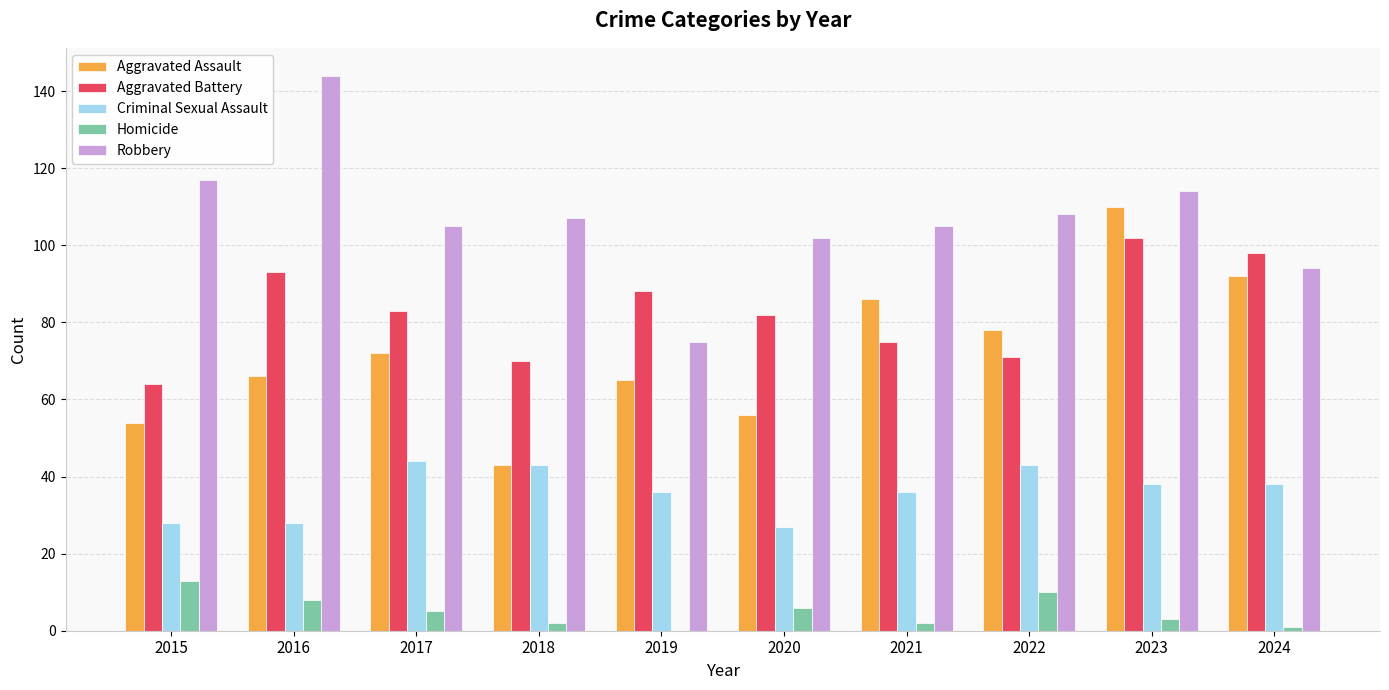

Between 2019 and 2021, which series saw the biggest shift?

Robbery